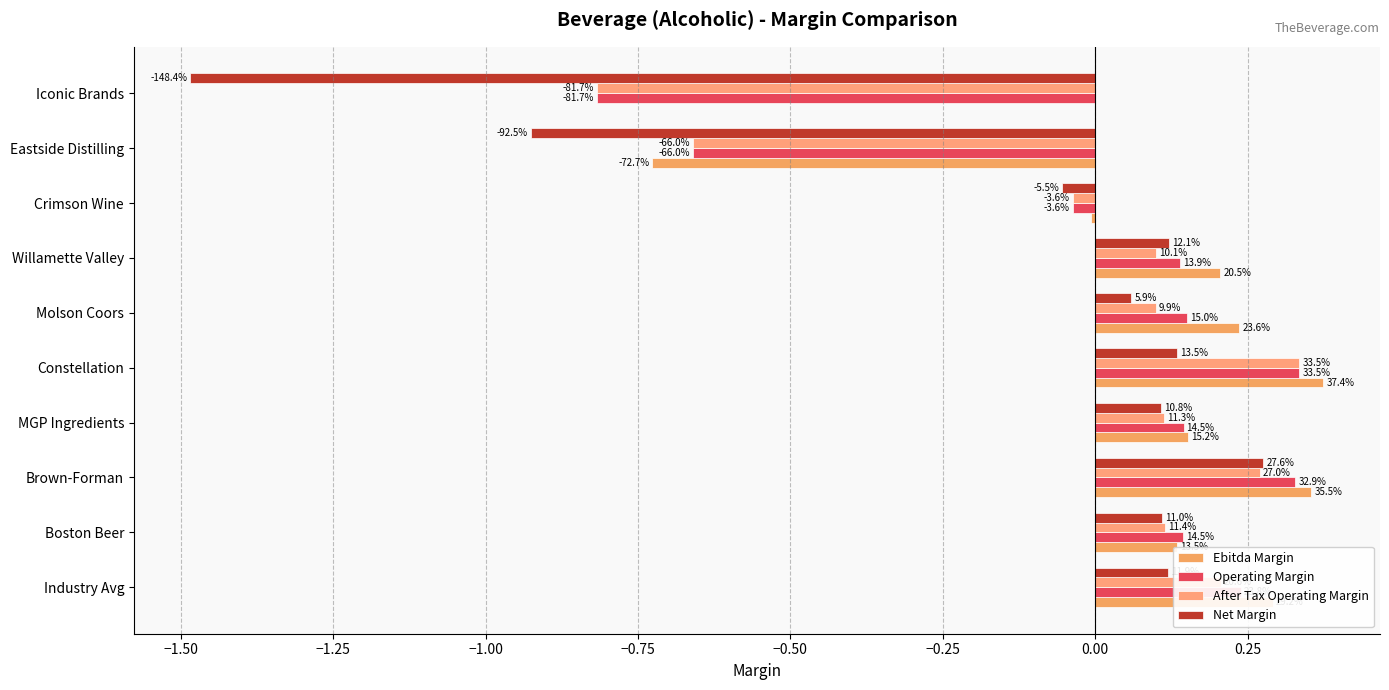

What are all the series names shown in the legend?

Ebitda Margin, Operating Margin, After Tax Operating Margin, Net Margin